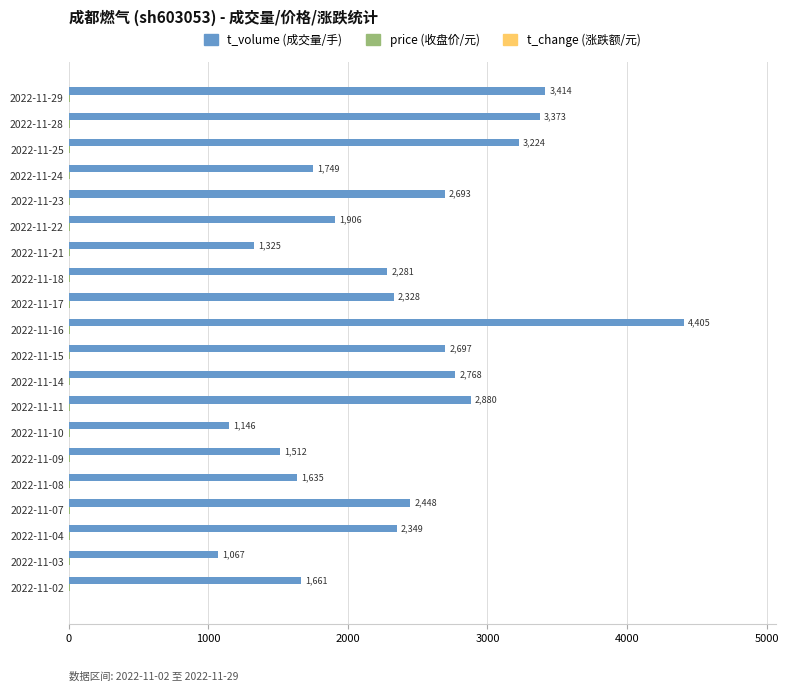

At which category is the sum across all series the highest?

2022-11-16